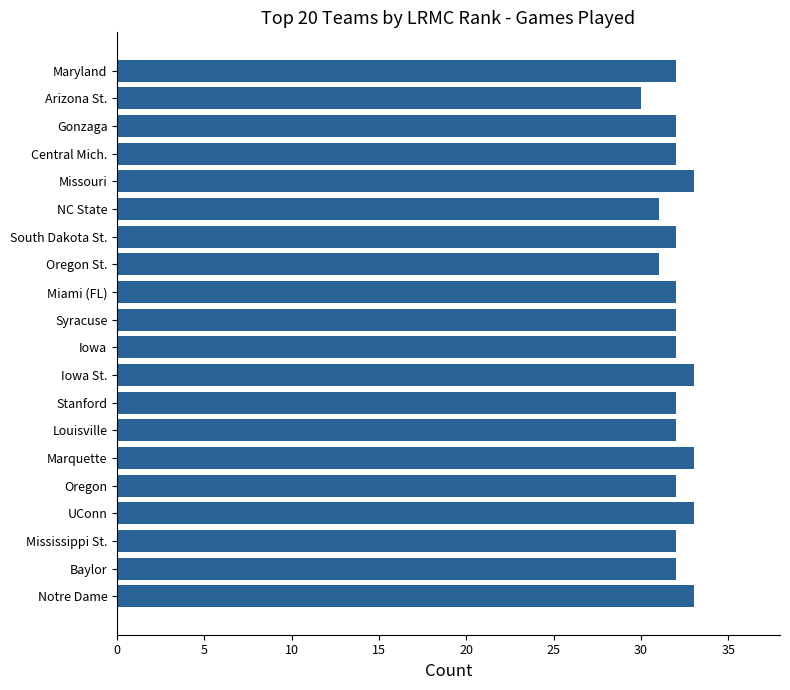

How many data points does each series have?

20